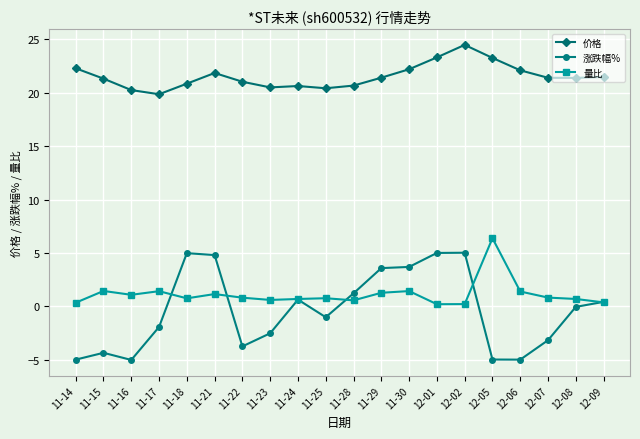

Which category has the highest value across all series?

12-02